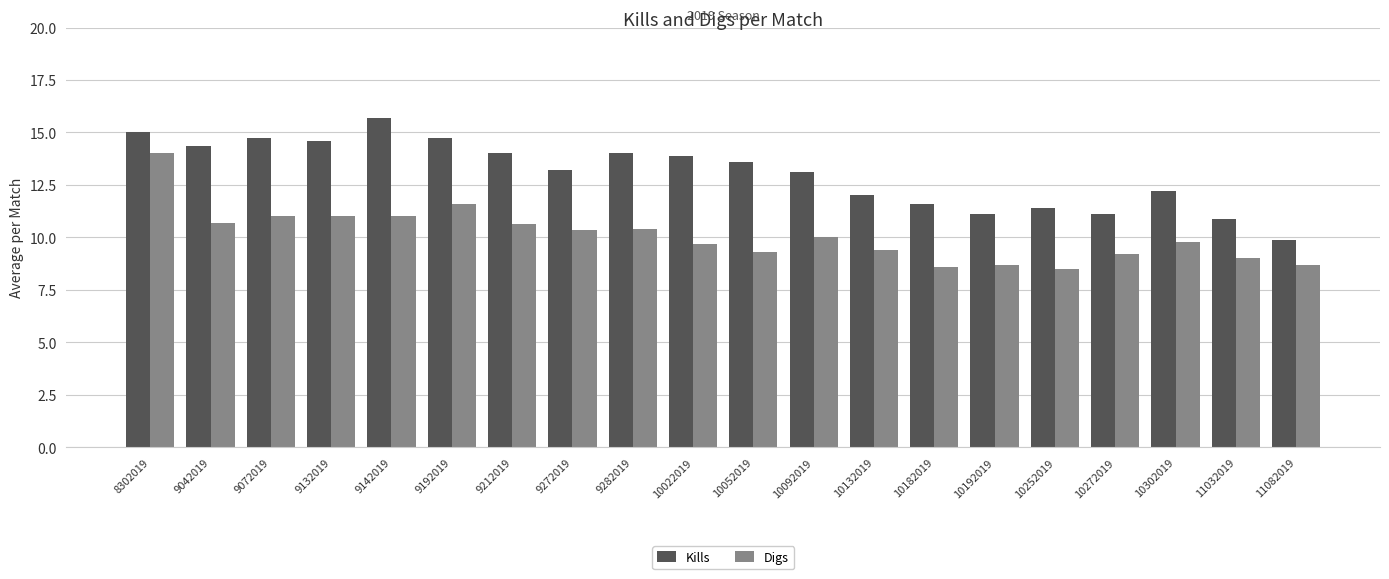

At which label is Kills closest to 12?

10132019